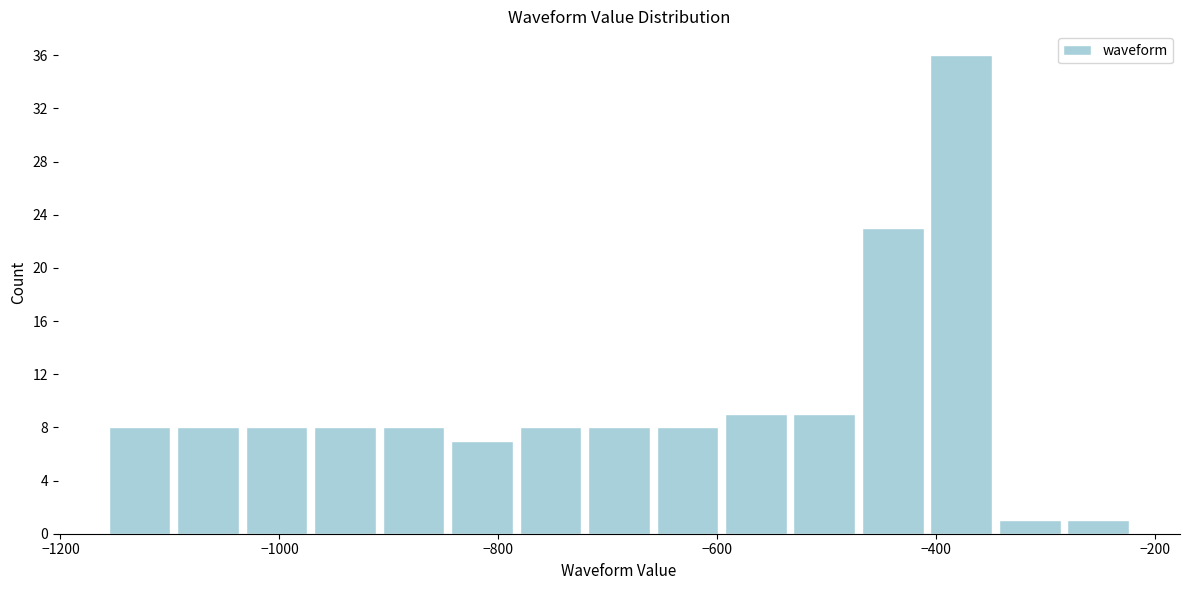

Read against the x-axis, roughly where is the centre of the tallest bar?

-380